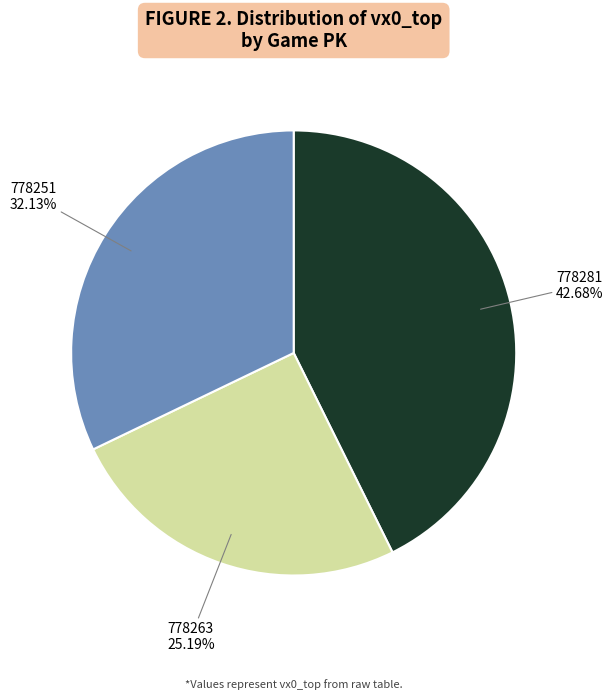

Is there a majority slice in this chart?

No